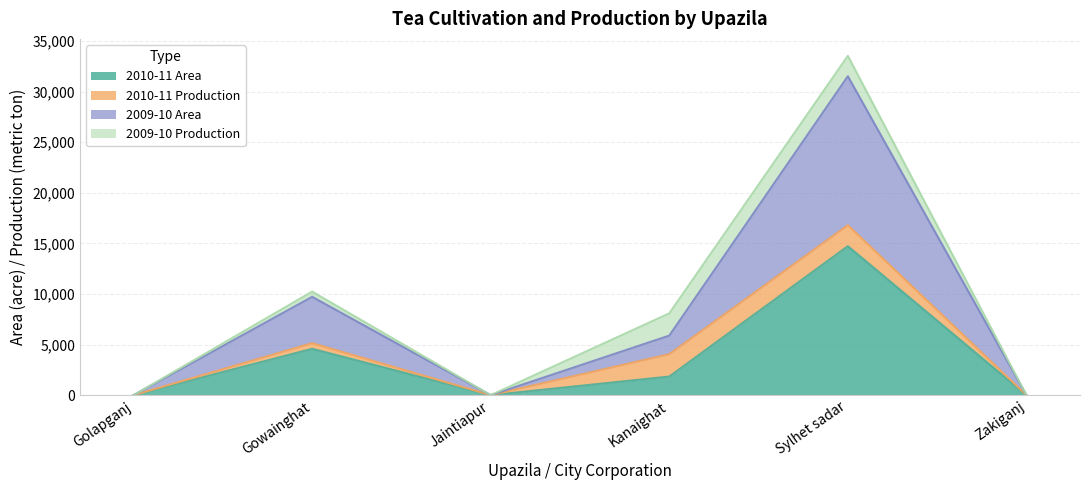

Between Gowainghat and Zakiganj, which series saw the biggest shift?

2009-10 Area